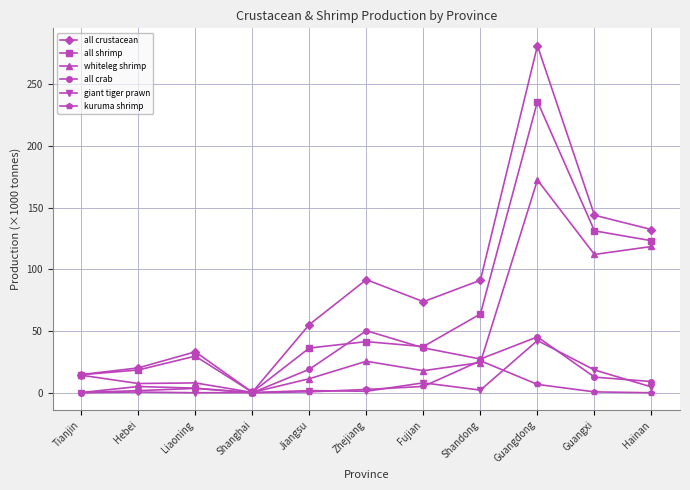

What is the label of the 7th point from the right?

Jiangsu